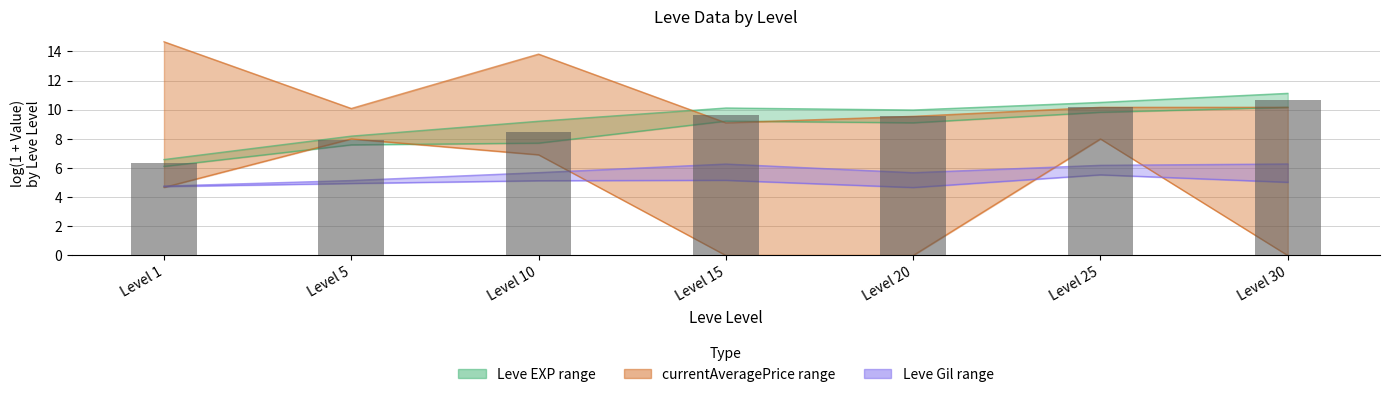

Which label corresponds to the largest value in the chart?

Level 30